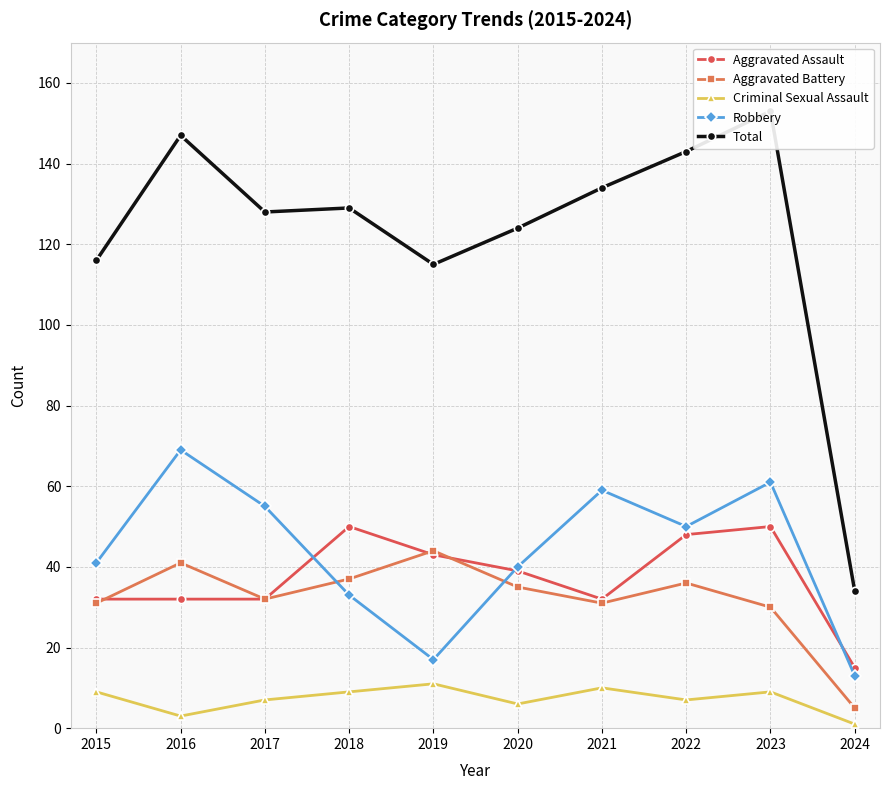

At which label does Total reach its minimum?

2024